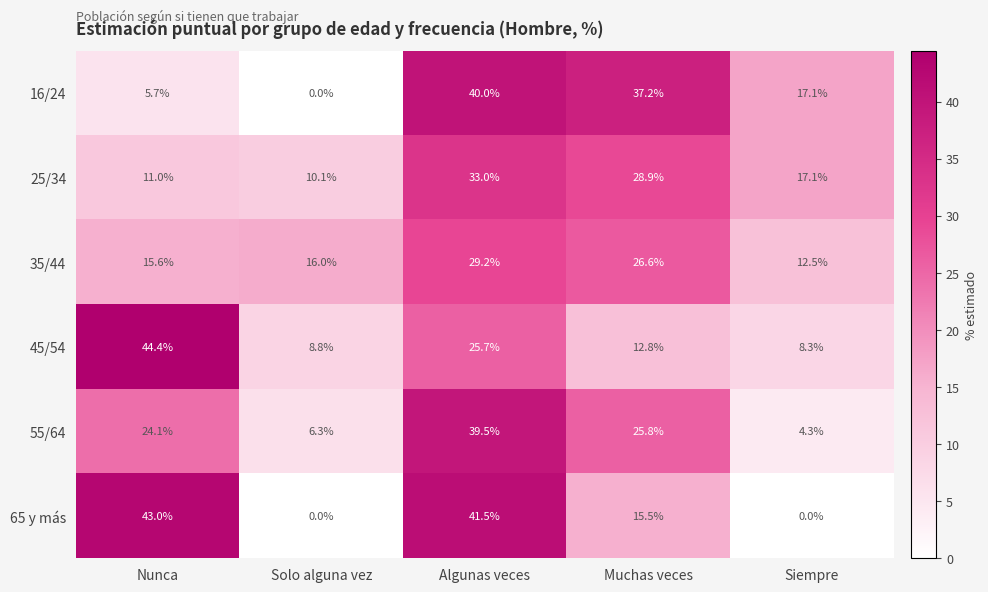

How many values in 65 y más are above zero?

3